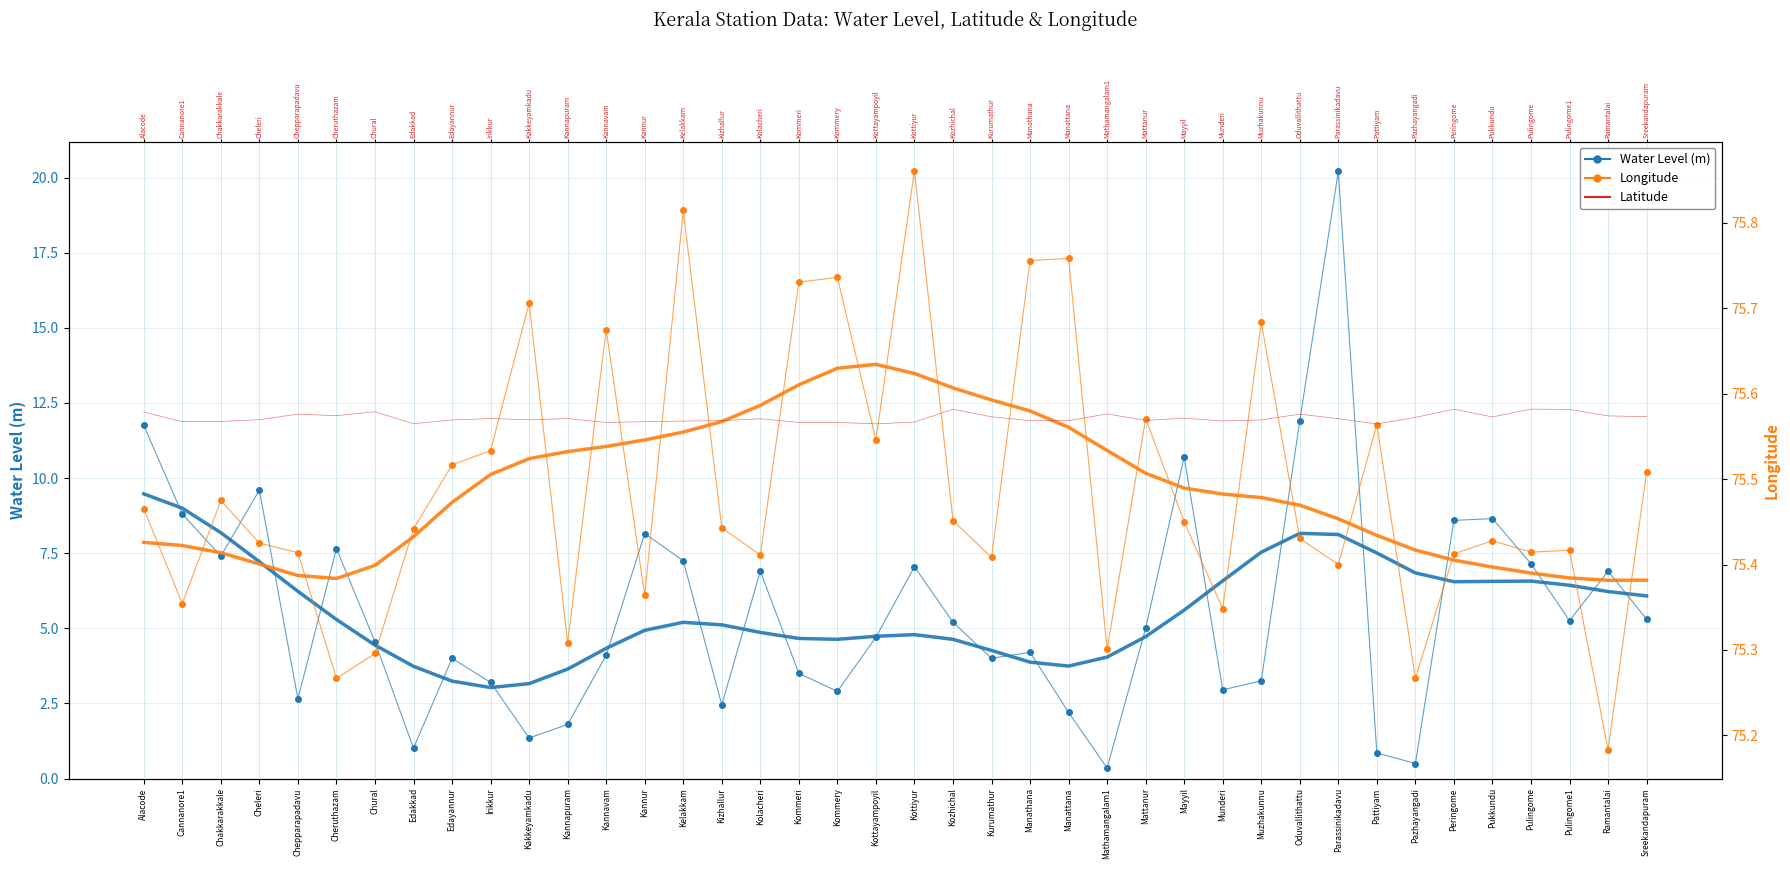

The value of Water Level smooth at Mathamangalam1 is 6.7. True or false?

False